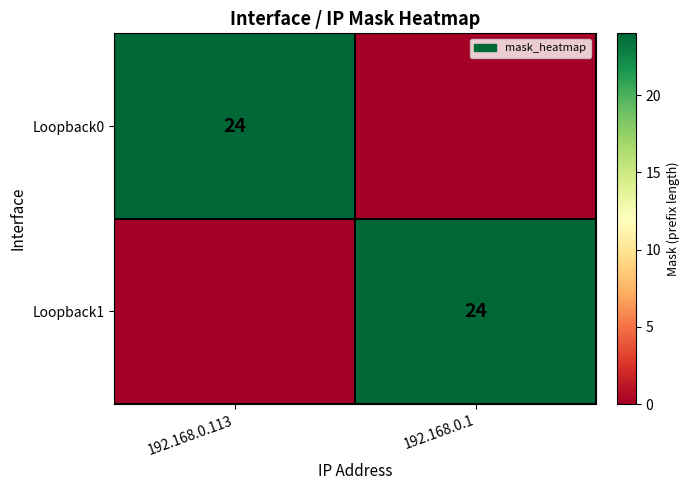

True or false: Loopback0 has a value of 37 at 192.168.0.113.

False